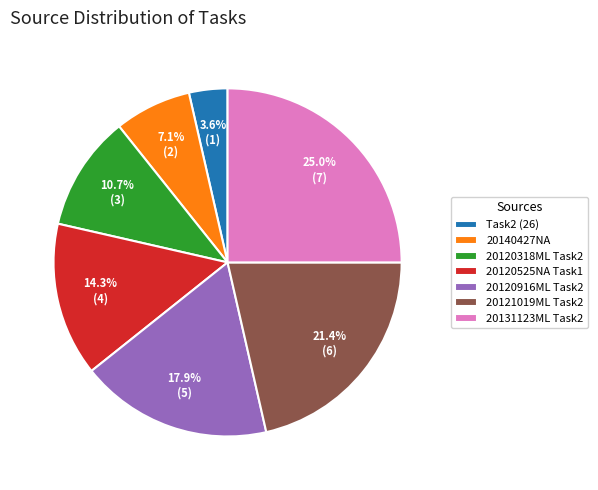

Do 20120525NA Task1 and 20120916ML Task2 together represent more than half of the pie?

No